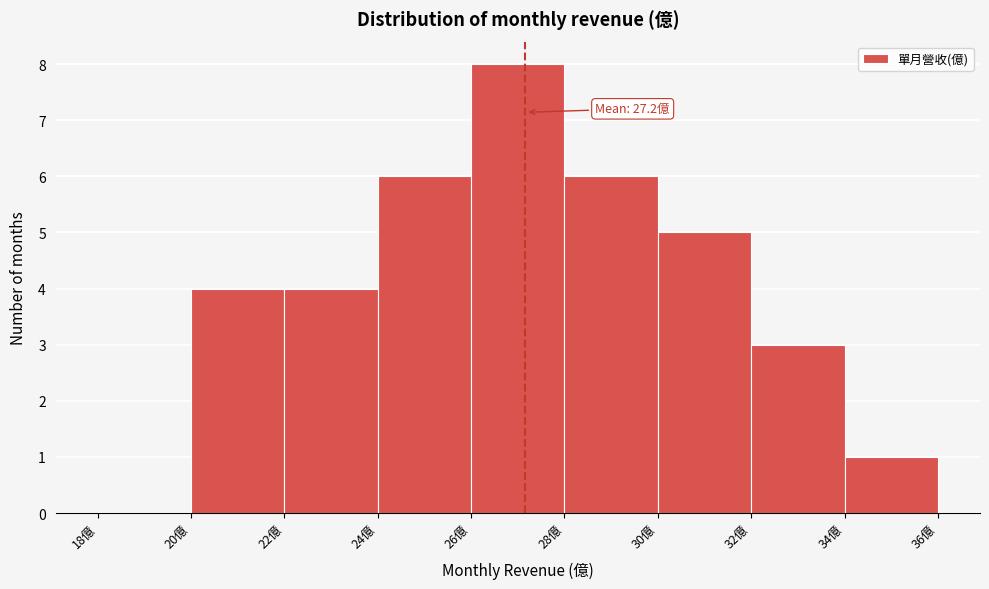

Over which range of the x-axis is the bar tallest?

26 to 28